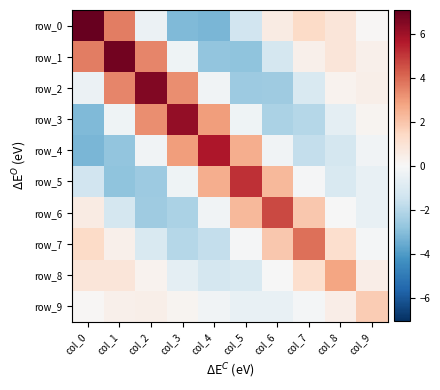

The row_4 series shows -0.3 at col_2. True or false?

True